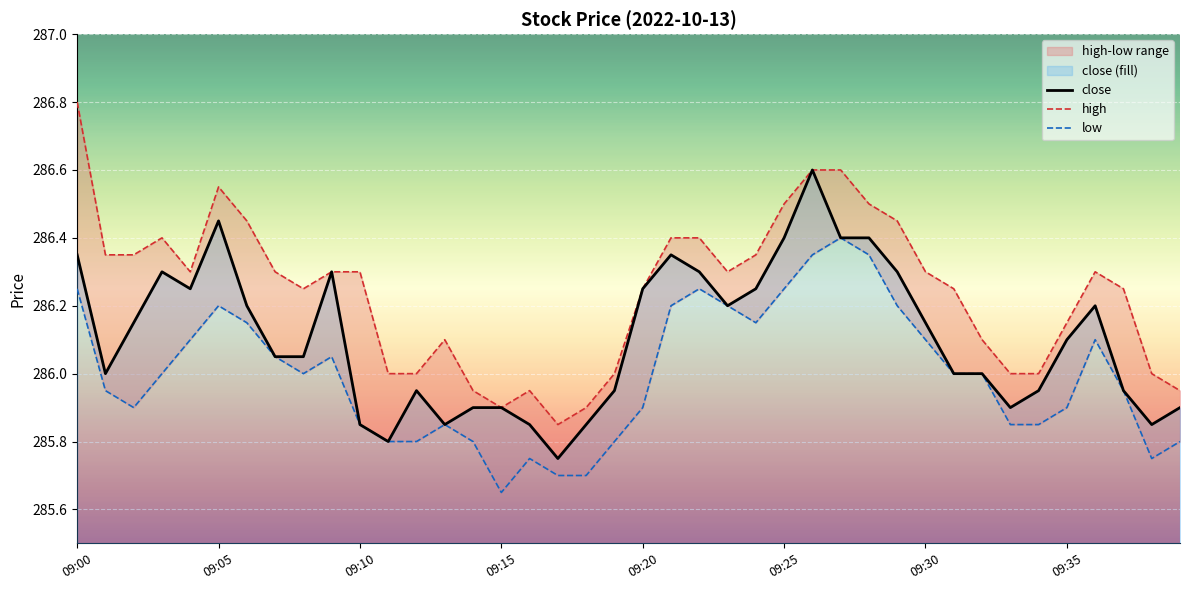

True or false: close has a value of 92.6 at 09:08.

False